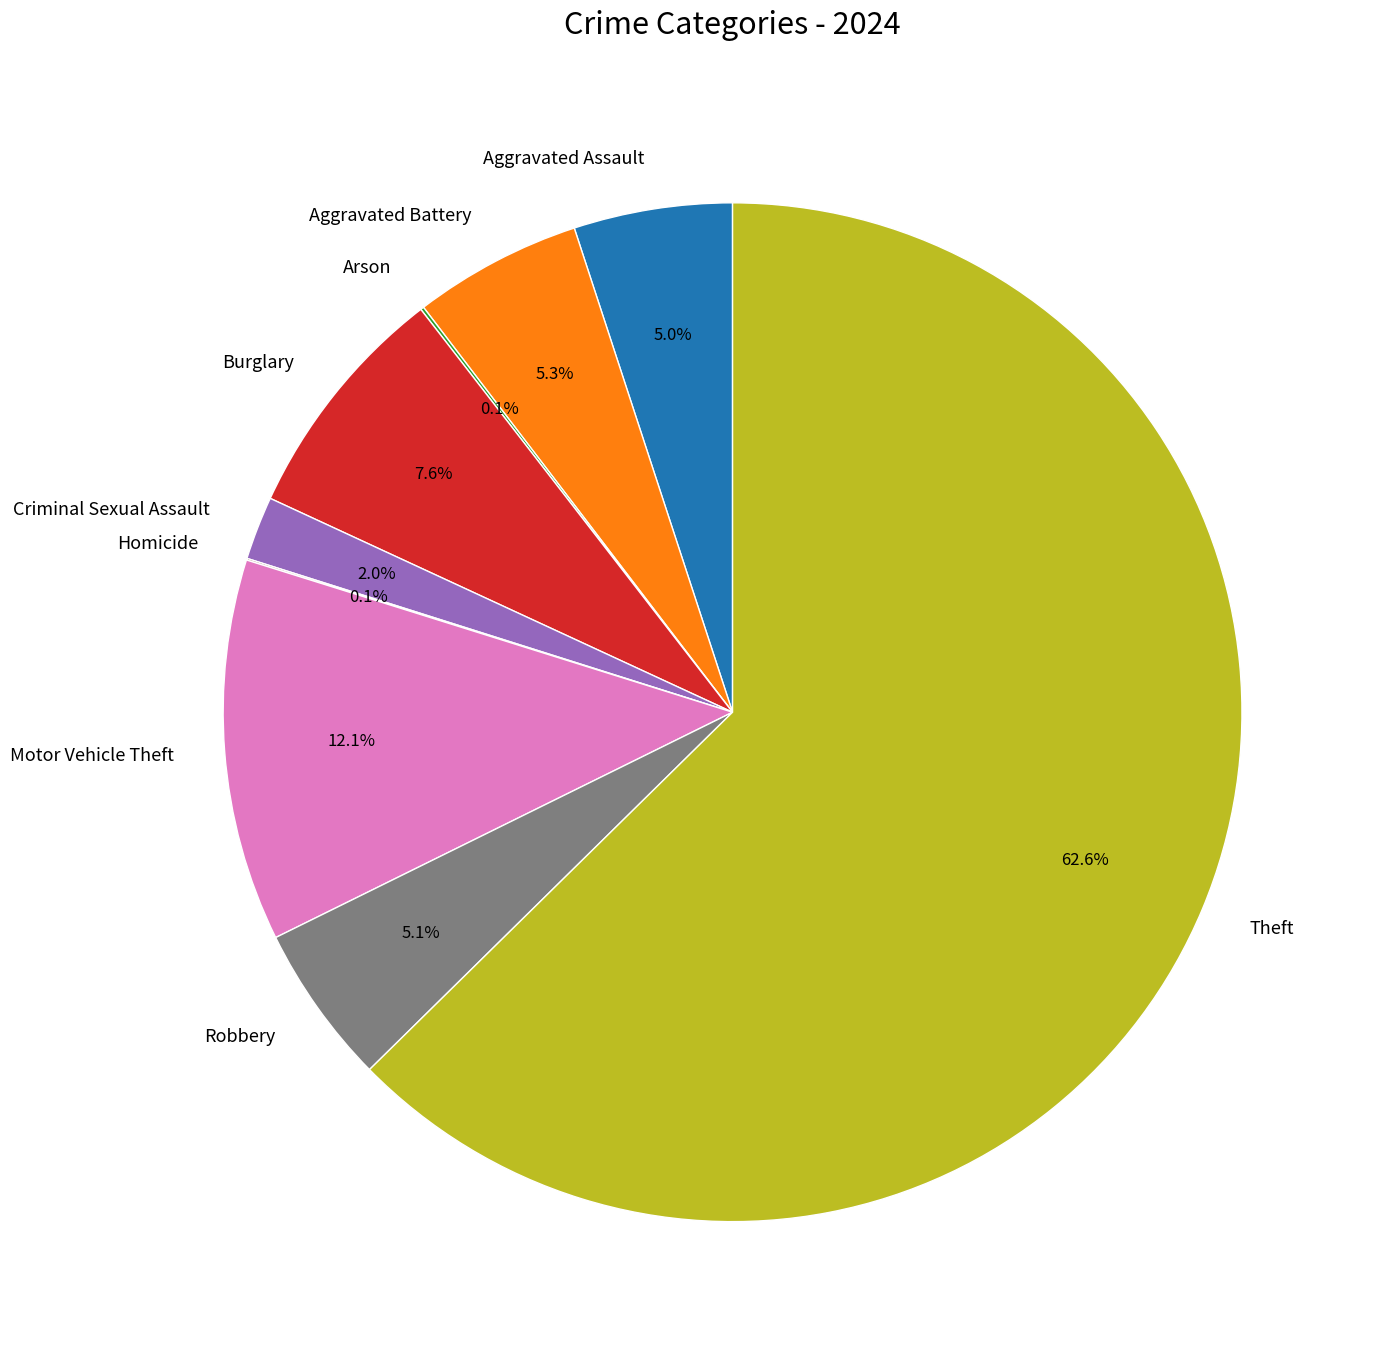

Which slice is the largest?

Theft